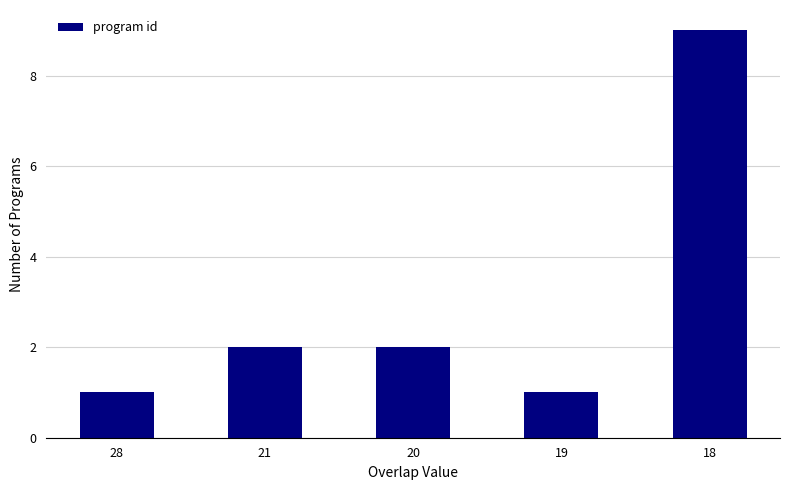

What is the difference between the maximum and minimum values?

8